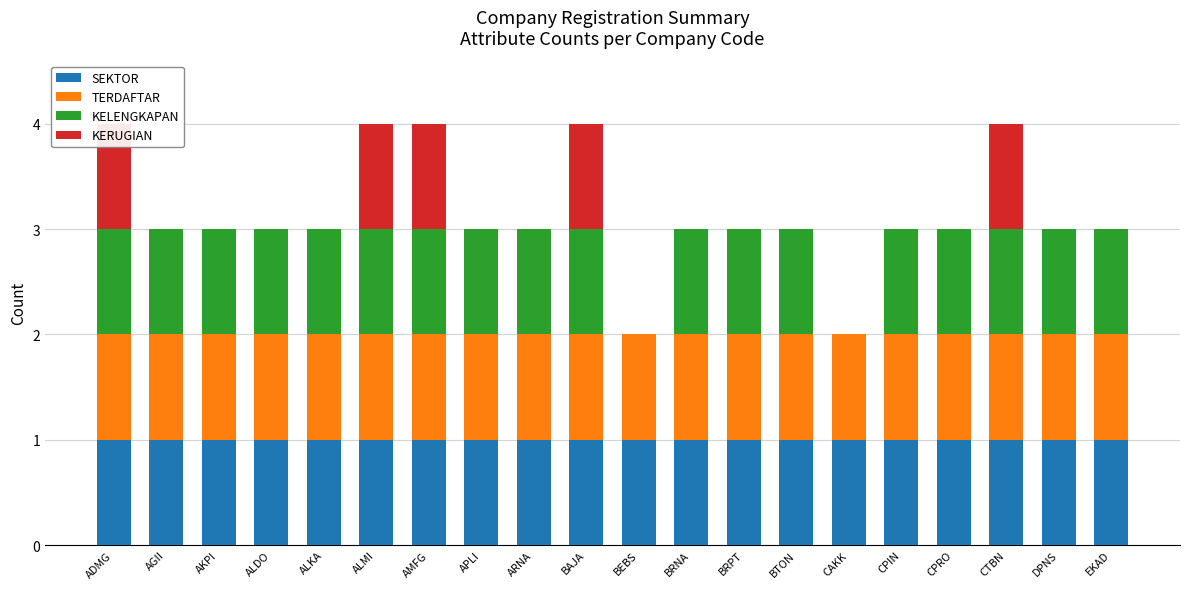

Which series has the largest total across all categories?

SEKTOR